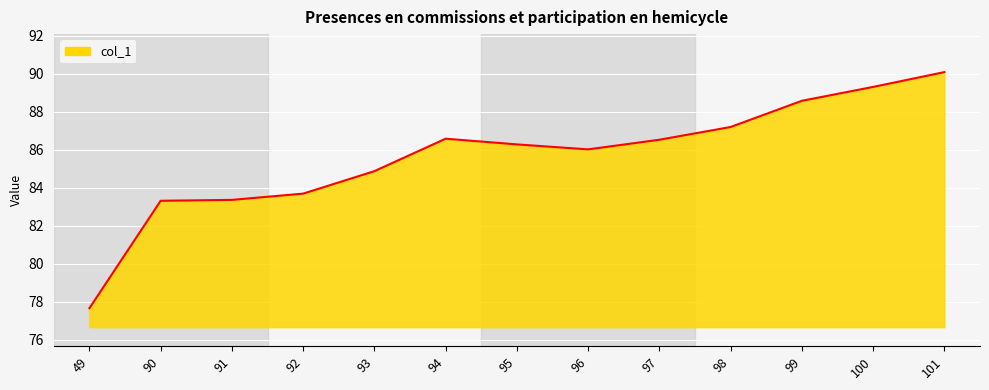

At which category does the chart reach its minimum across all series?

49